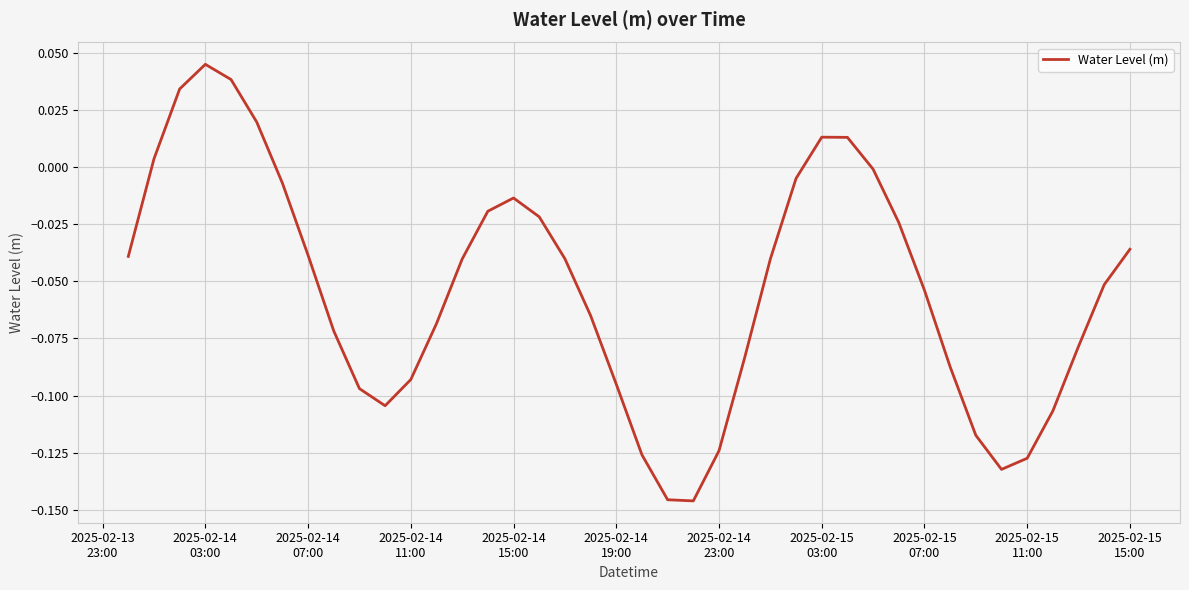

Which label corresponds to the largest value in the chart?

2025-02-14
03:00